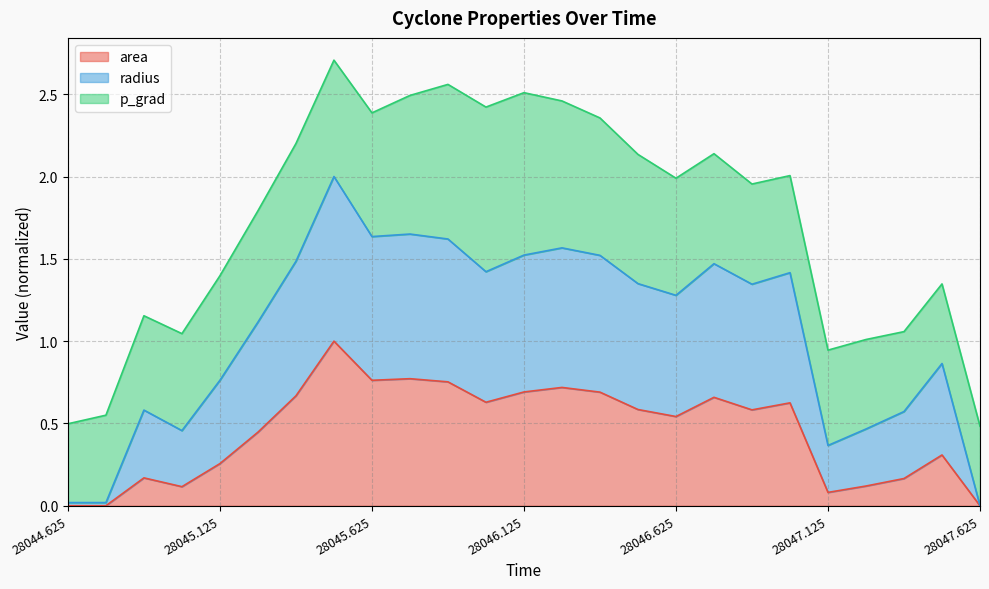

At which category does radius reach its first local valley?

28045.0